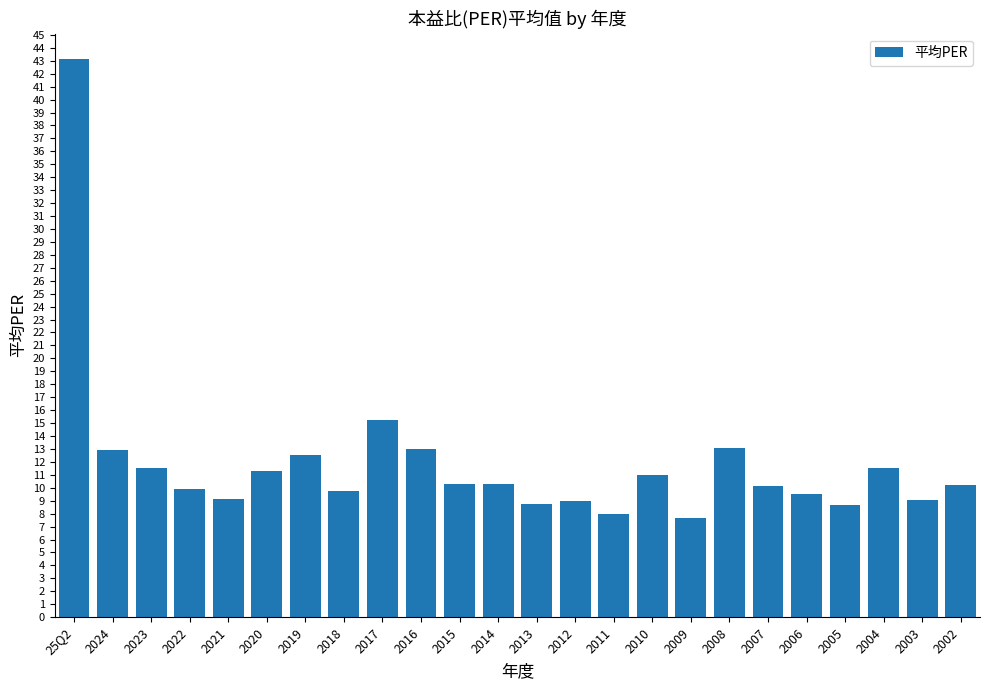

What is the average value?

11.9